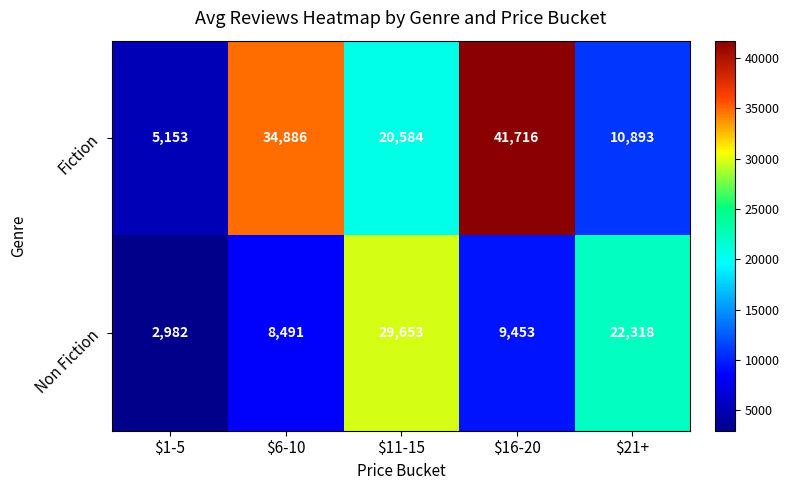

How many categories are shown in the chart?

5